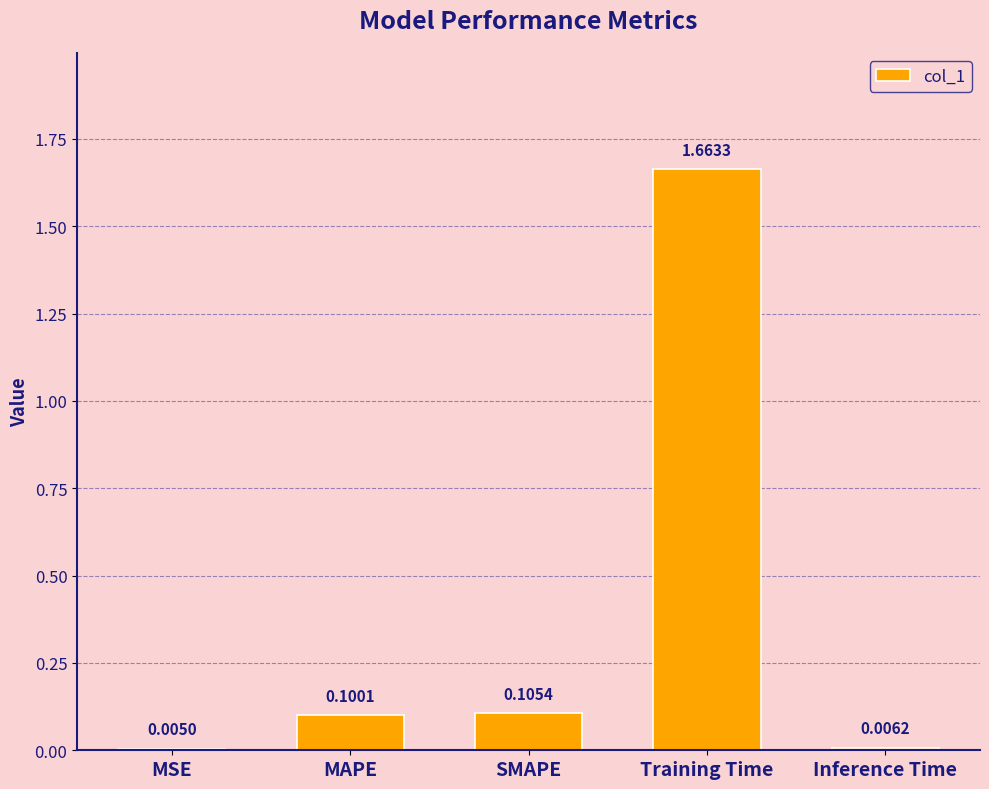

At which label is the value closest to 0?

MSE